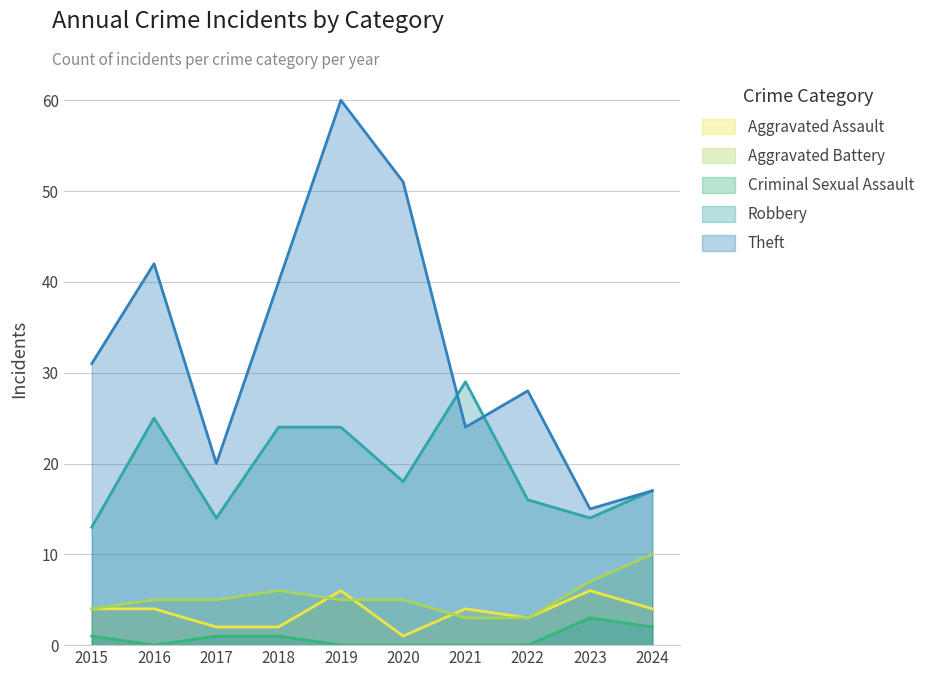

True or false: Aggravated Assault and Theft cross at least once.

False